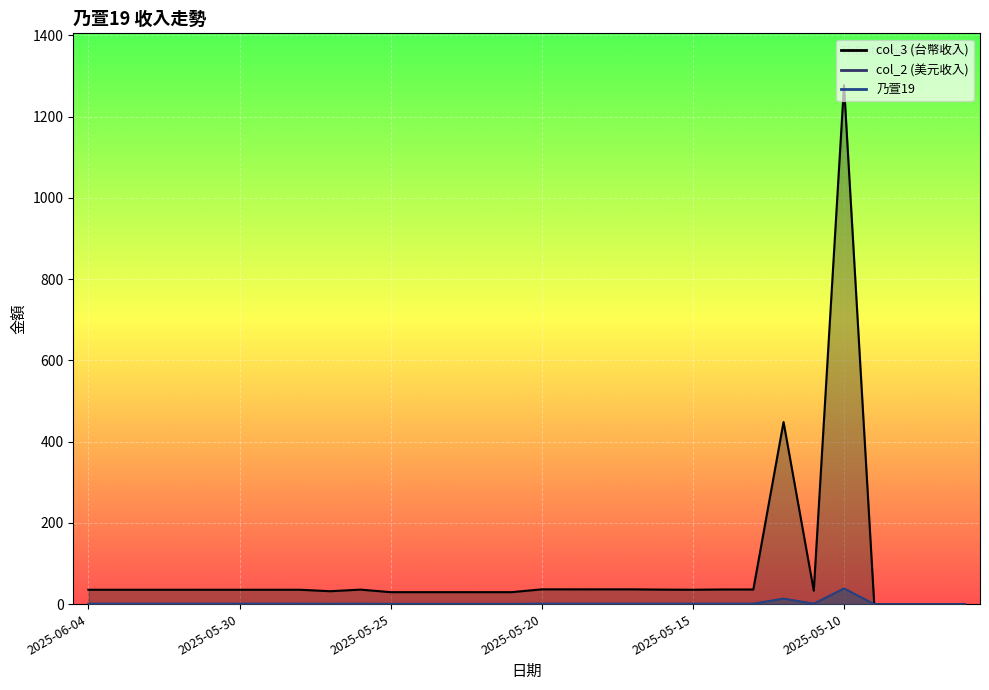

True or false: col_2 and 乃萱19 cross at least once.

False